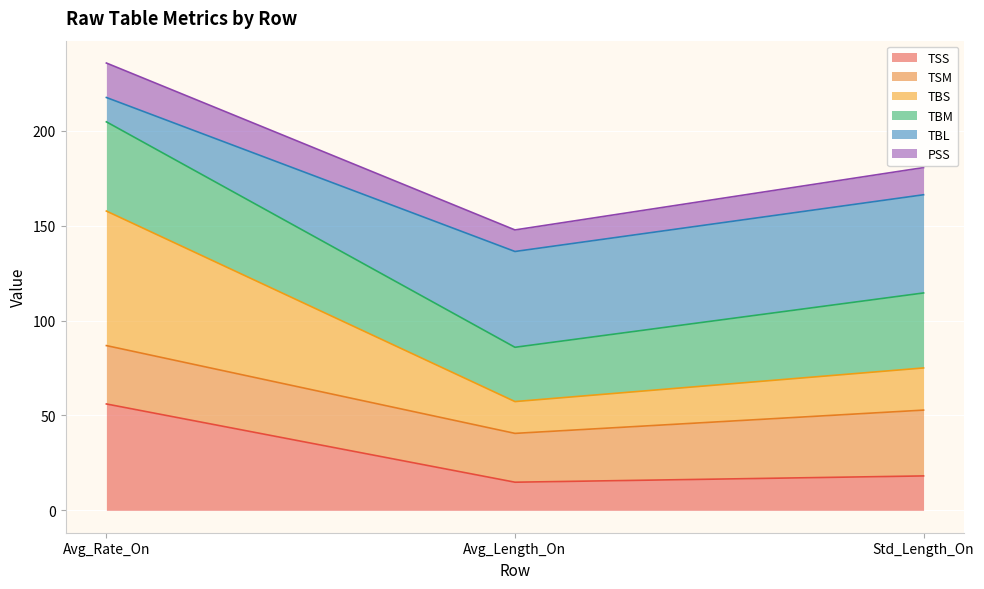

Which has a higher value, Std_Length_On or Avg_Length_On?

Std_Length_On